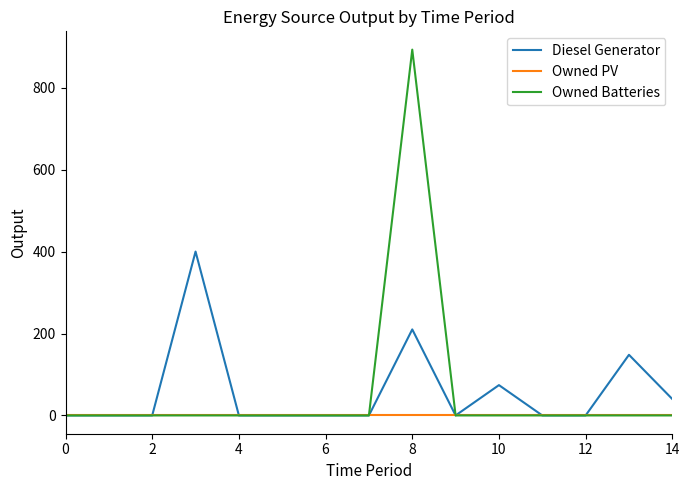

What are all the series names shown in the legend?

Diesel Generator, Owned PV, Owned Batteries